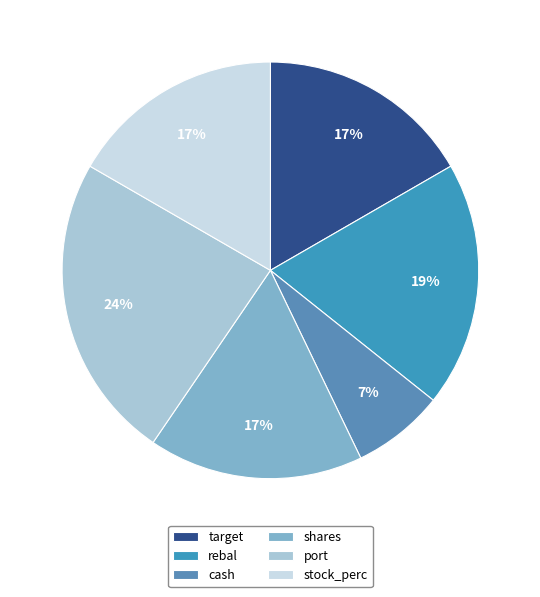

Does any single category account for the majority?

No